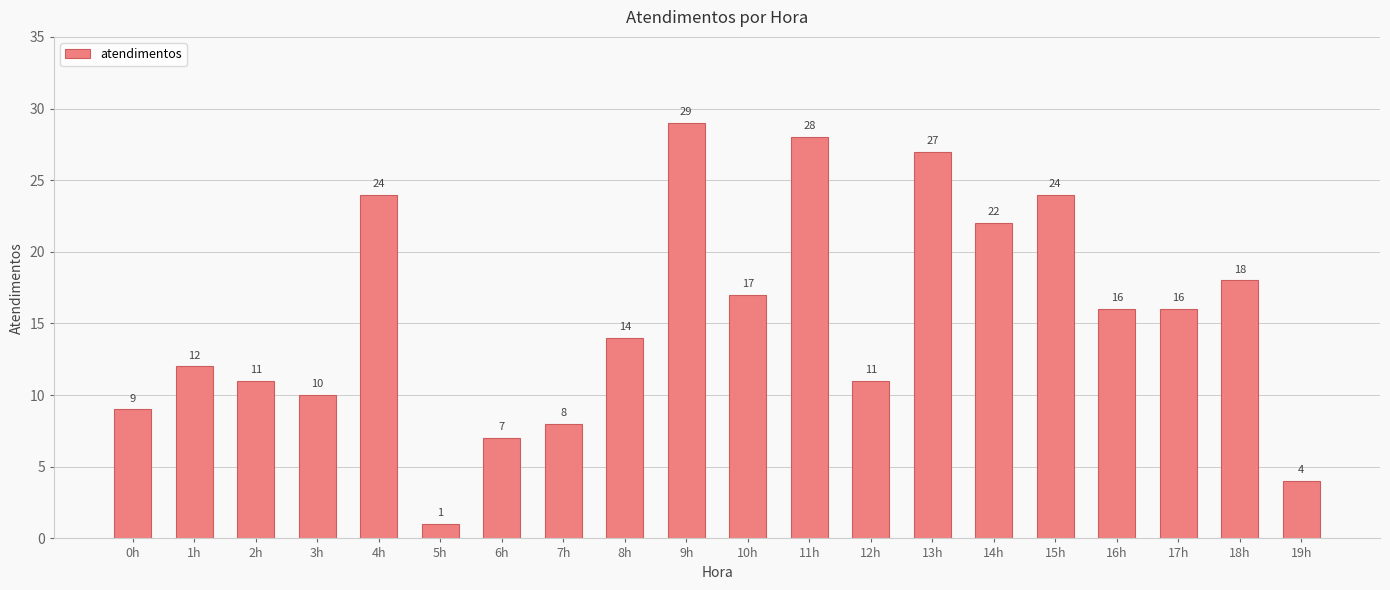

Which label corresponds to the smallest value in the chart?

5h